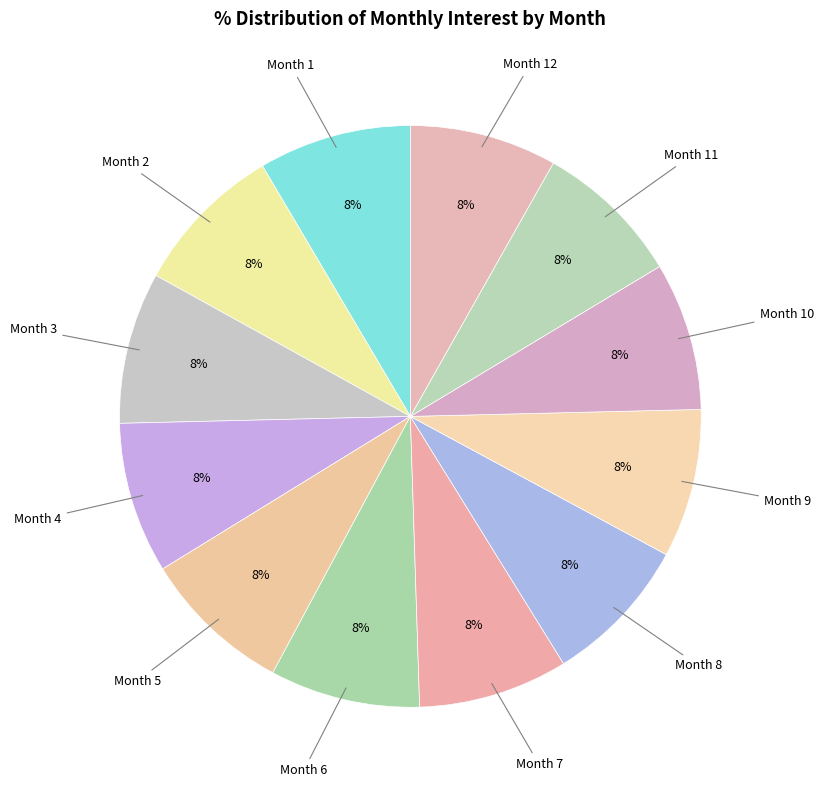

Rank the categories by value from highest to lowest.

Month 1, Month 2, Month 3, Month 4, Month 5, Month 6, Month 7, Month 8, Month 9, Month 10, Month 11, Month 12